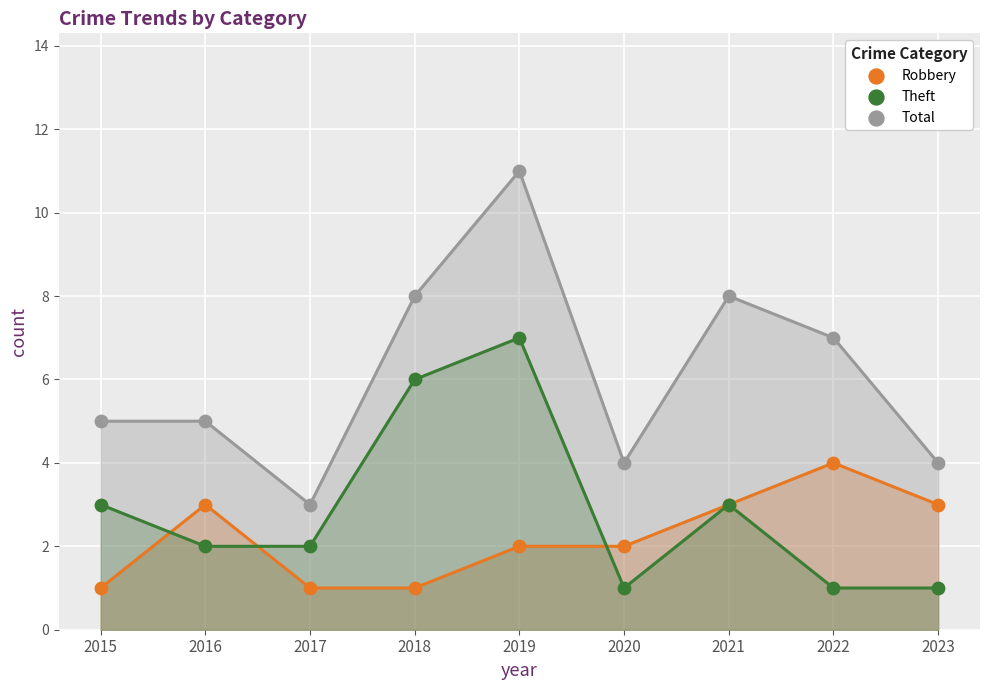

Which series reaches the maximum Y coordinate?

Total